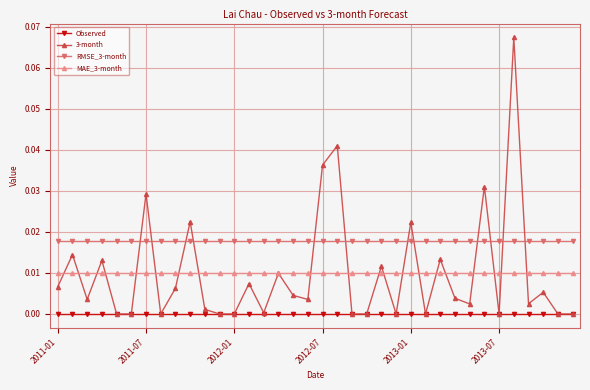

What are all the series names shown in the legend?

Observed, 3-month, RMSE_3-month, MAE_3-month